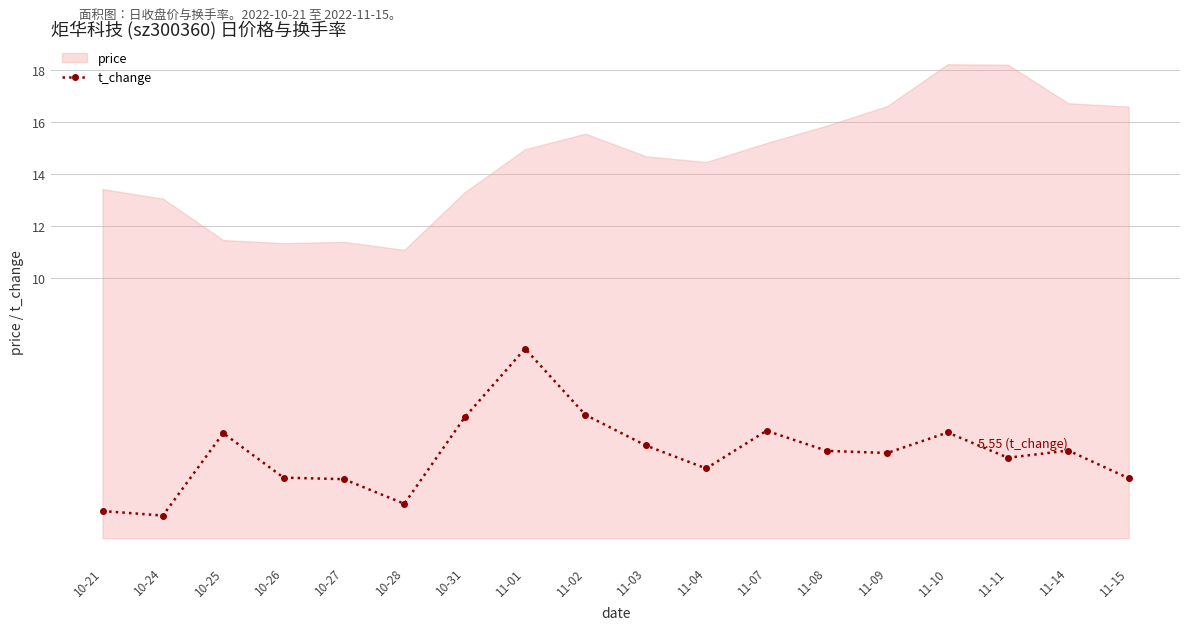

Where is the first local maximum for t_change?

10-25